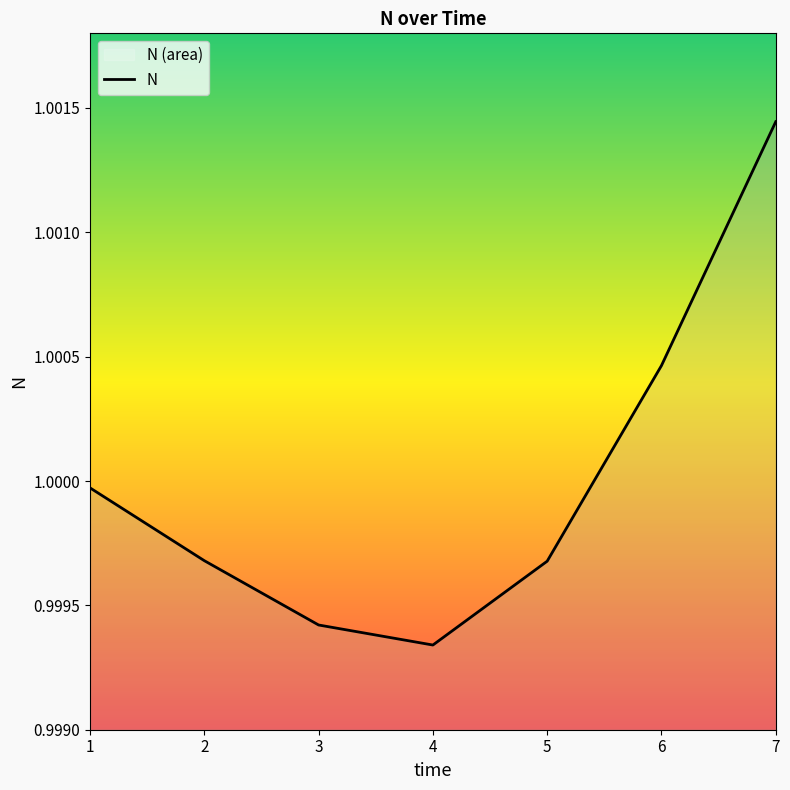

What is the smallest value displayed?

1.0